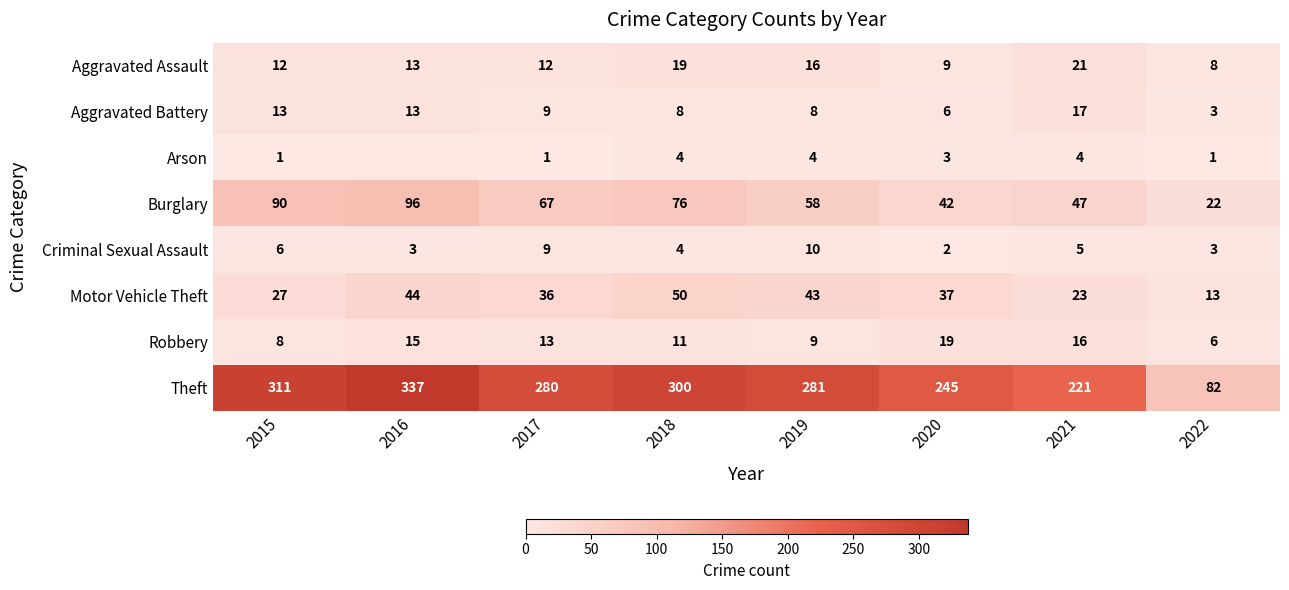

Which series changed the most between 2015 and 2022?

Theft